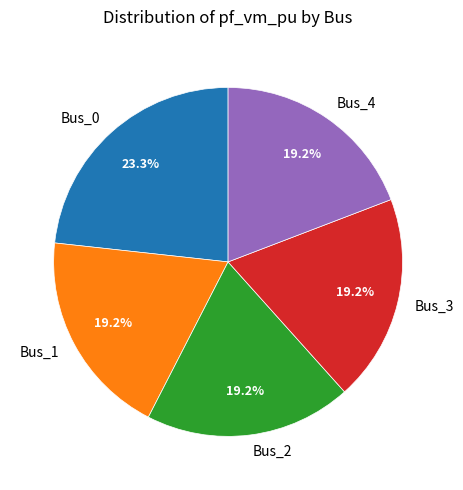

What percentage is the Bus_2 slice, to the nearest percent?

19%